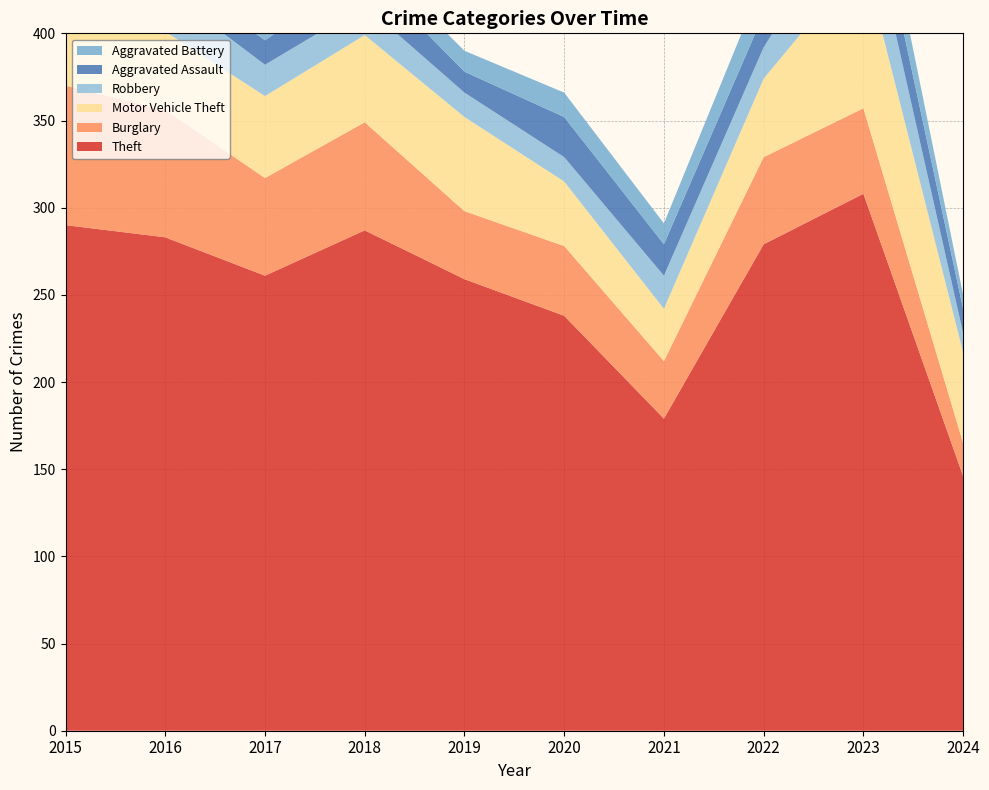

Reading left to right, transcribe all the data shown in this chart.

Theft: 290	283	261	287	259	238	179	279	308	146
Burglary: 80	73	56	62	39	40	33	50	49	19
Motor Vehicle Theft: 40	45	47	50	54	37	30	45	86	52
Robbery: 24	24	18	17	14	14	19	18	39	11
Aggravated Assault: 11	12	14	20	12	23	18	19	26	14
Aggravated Battery: 8	6	13	11	12	14	12	20	23	8